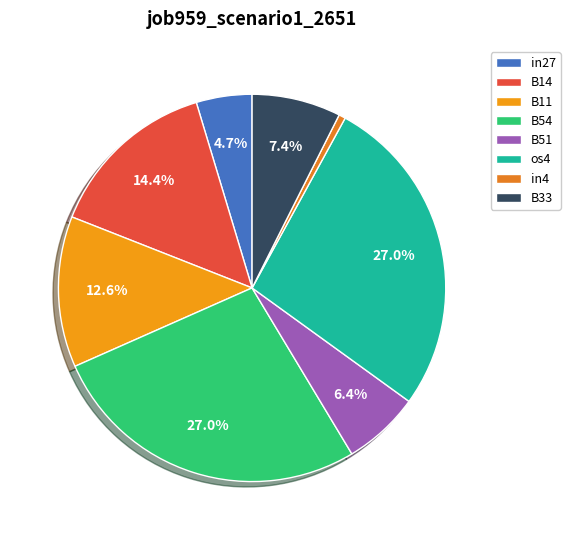

Count the number of slices in the pie.

8